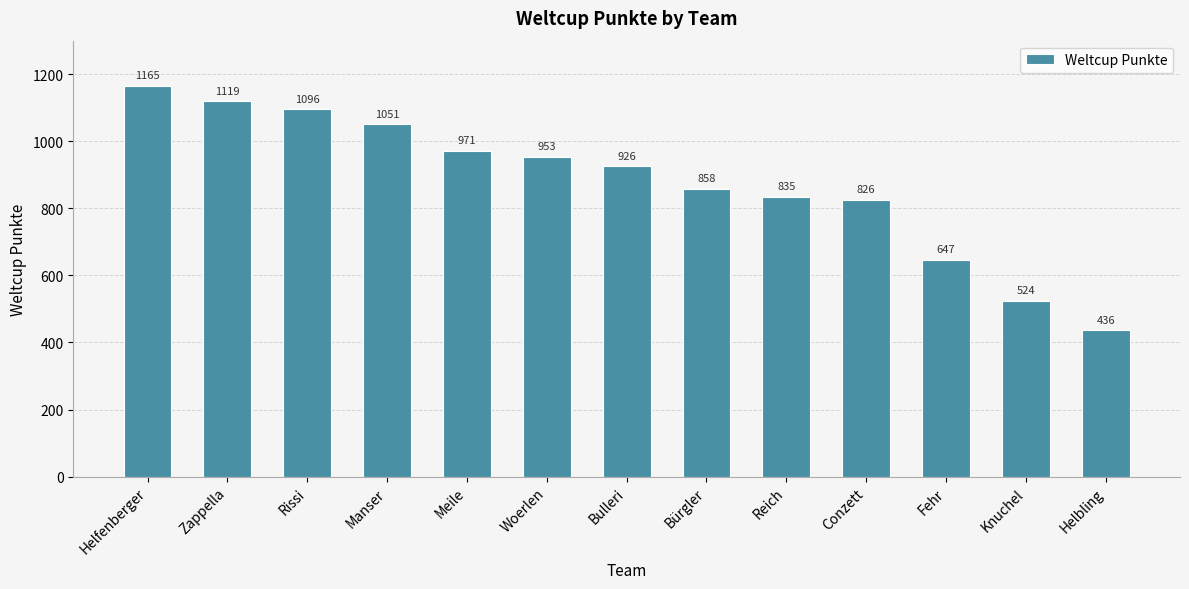

Are the bars horizontal?

No